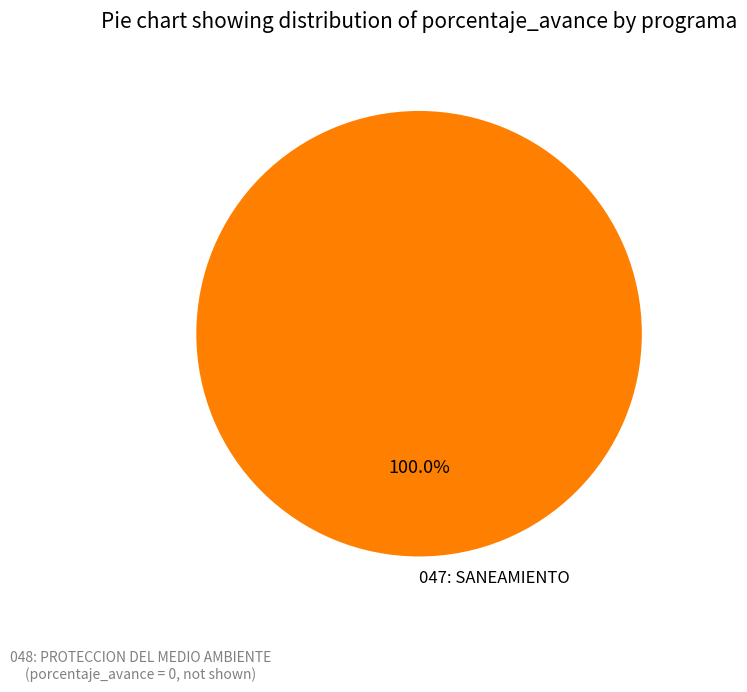

To the nearest percent, what percentage of the pie is 047: SANEAMIENTO?

100%